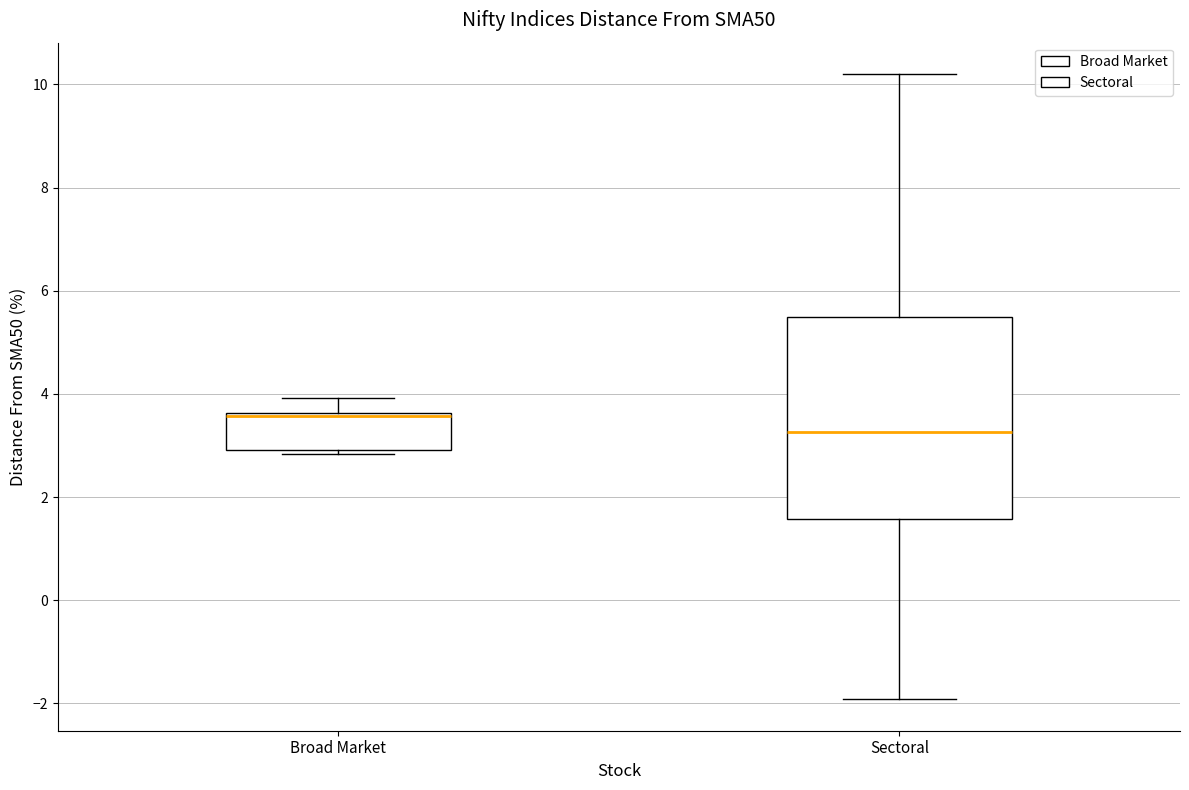

Comparing the boxes themselves (not the whiskers), which one is the tallest?

Sectoral